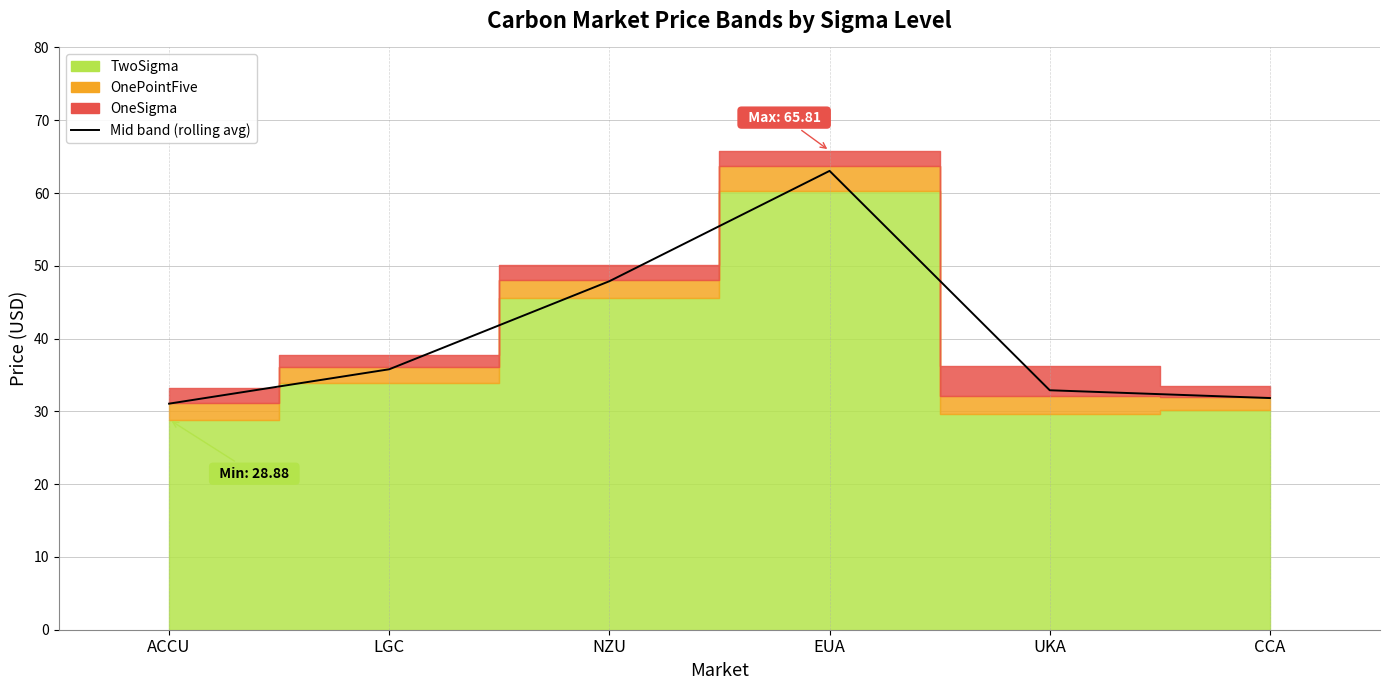

The chart shows a value of 32.9 at UKA. True or false?

True